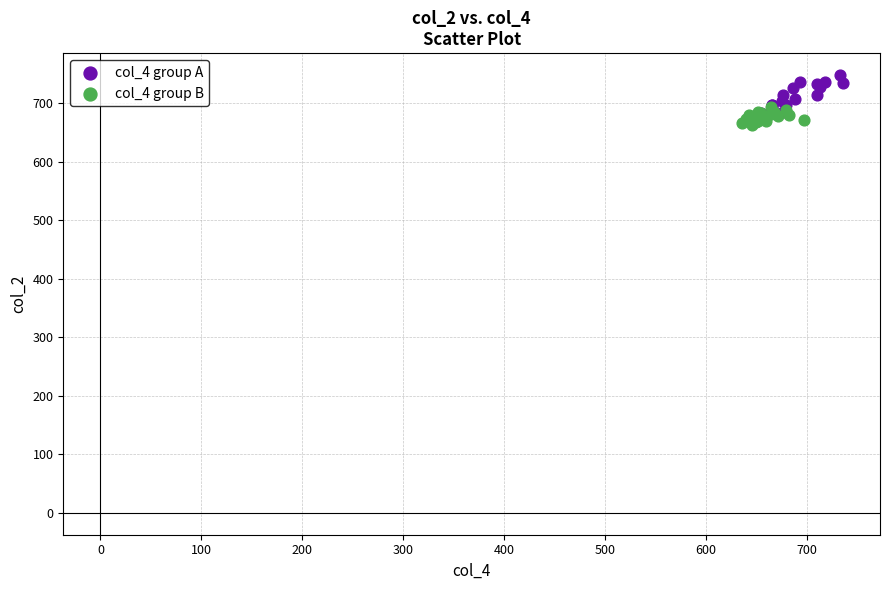

Which series has the largest Y range (max minus min)?

col_4 group A